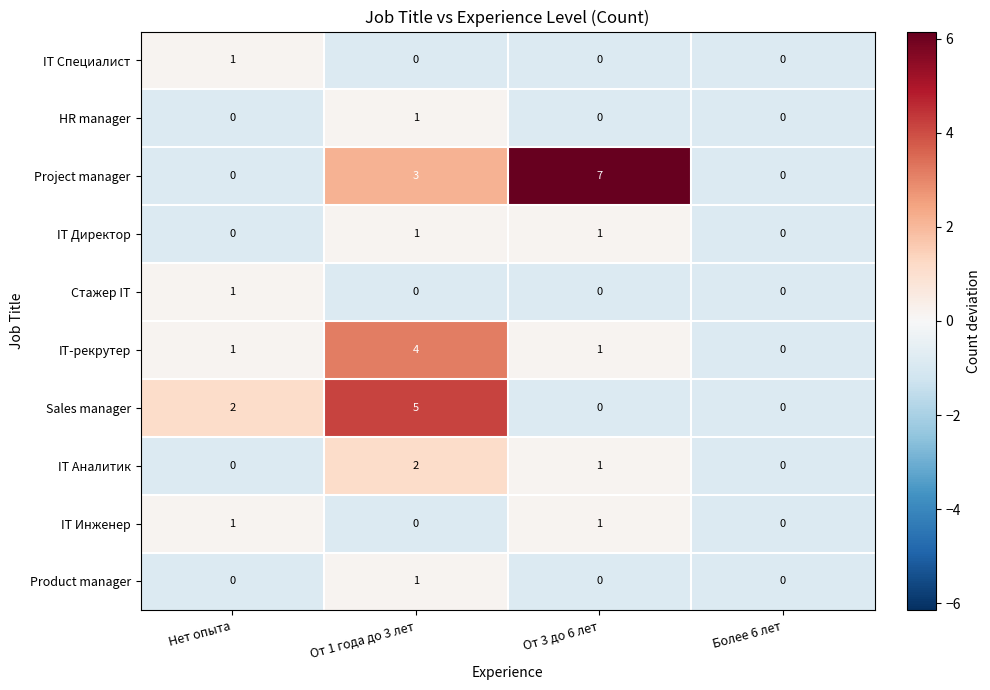

True or false: Product manager has a value of 0 at От 3 до 6 лет.

True